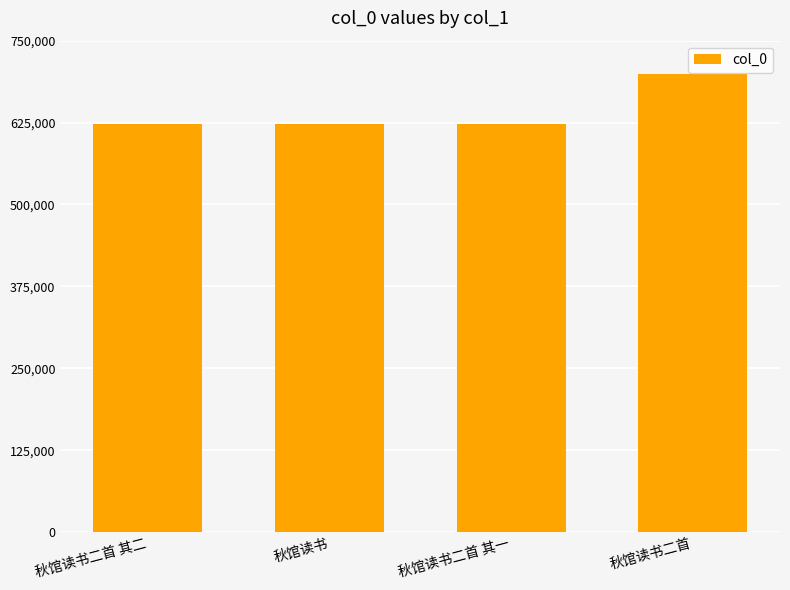

Which category has the highest value across all series?

秋馆读书二首